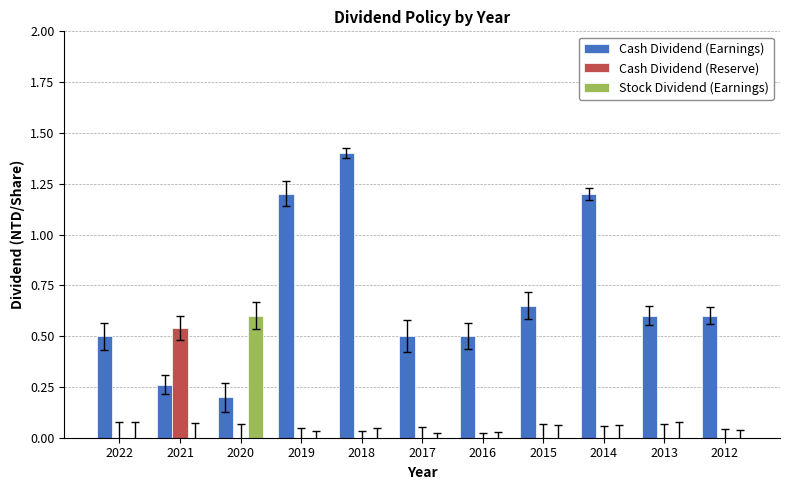

The value of Stock Dividend (Earnings) at 2021 is -0.4. True or false?

False